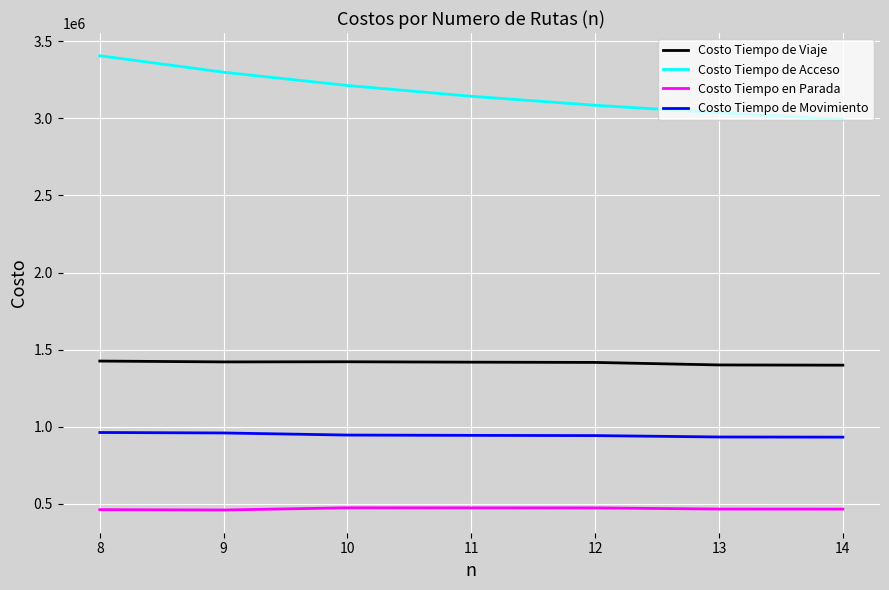

How many series are shown in this chart?

4